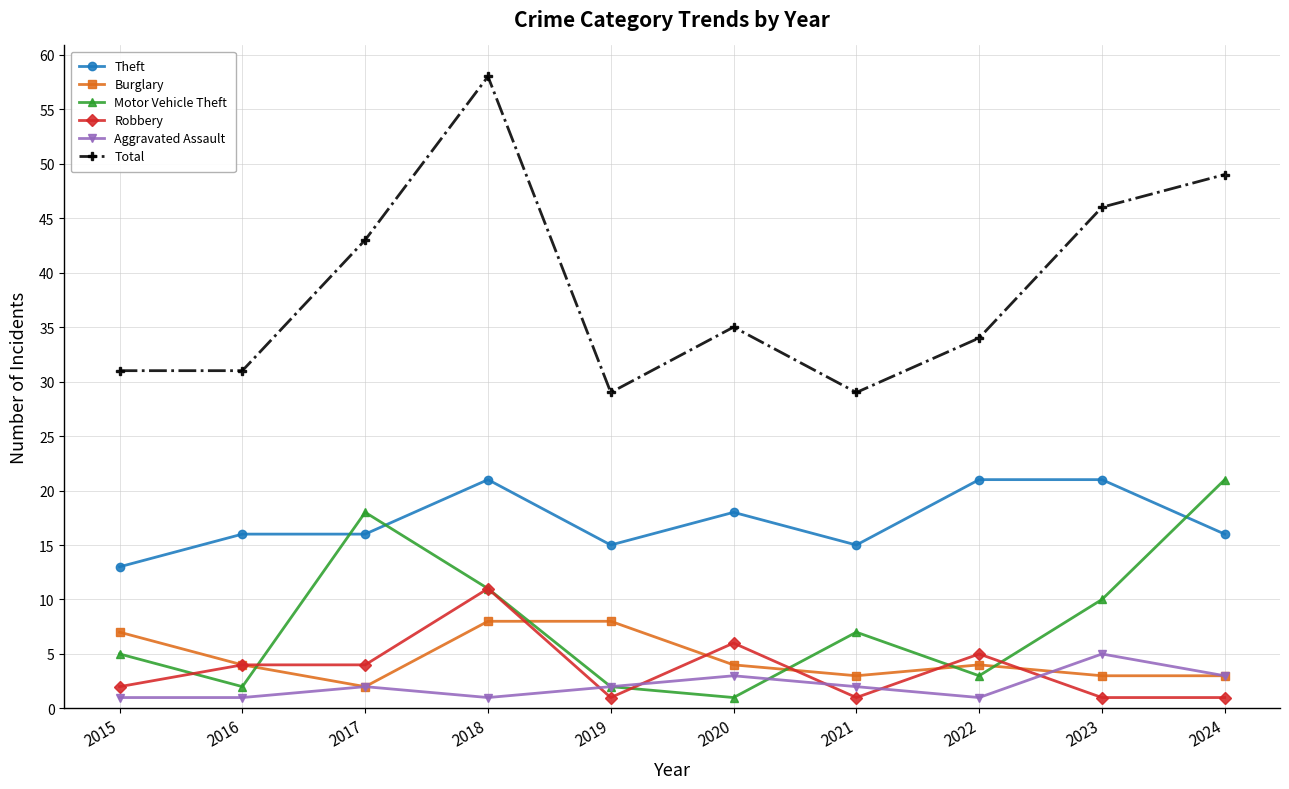

At which label is Motor Vehicle Theft closest to 11?

2018